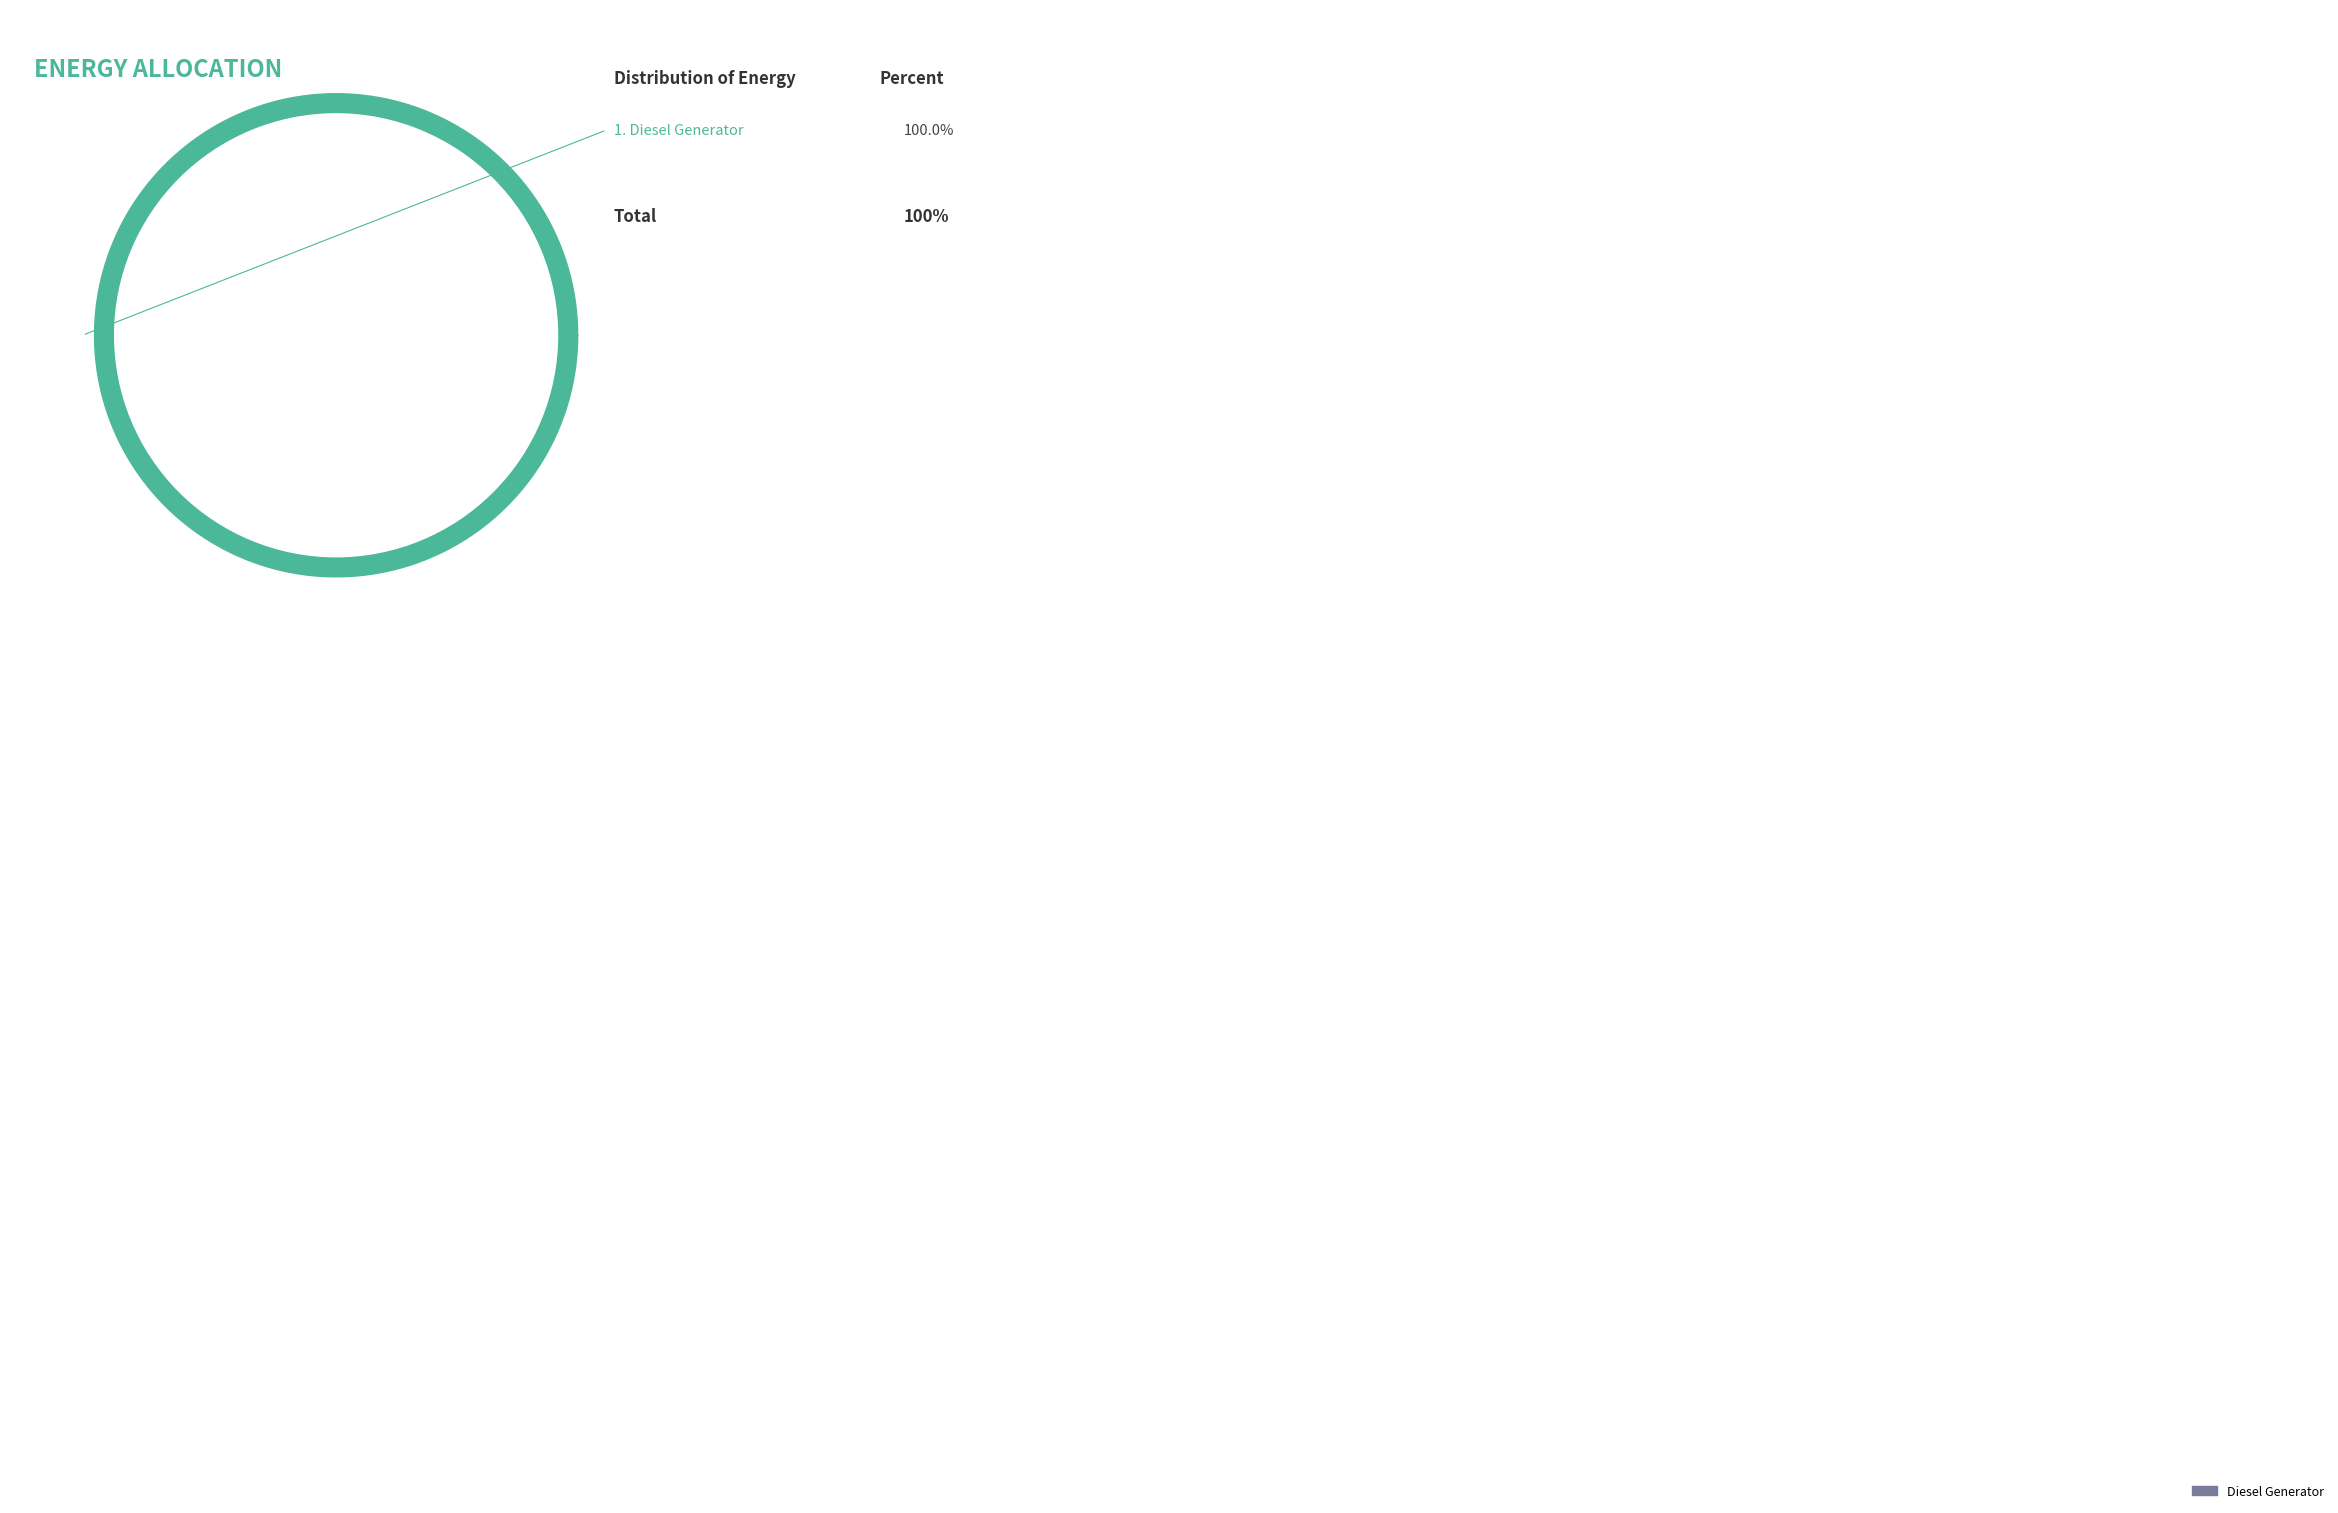

Is there a majority slice in this chart?

Yes